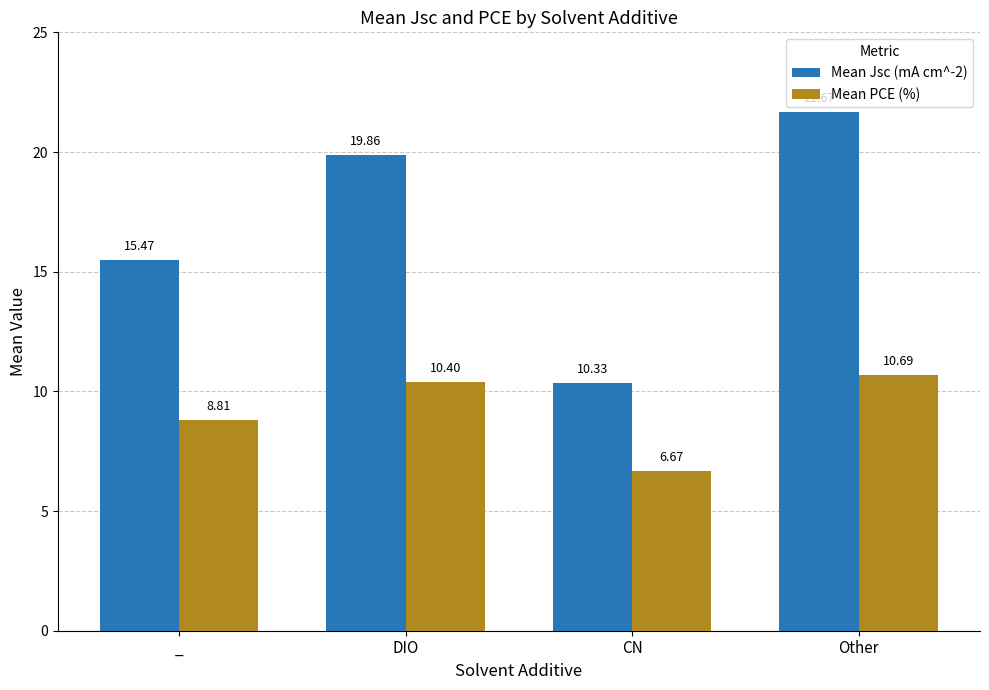

What position from the right is _?

4